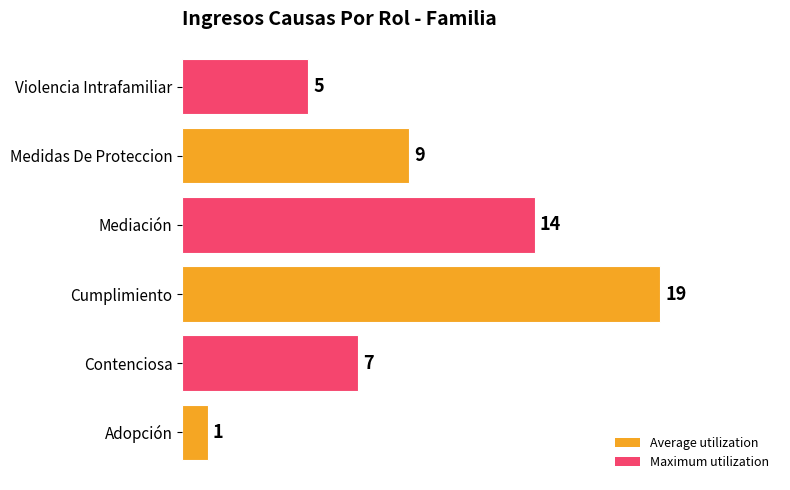

At which label is the value closest to 10?

Medidas De Proteccion